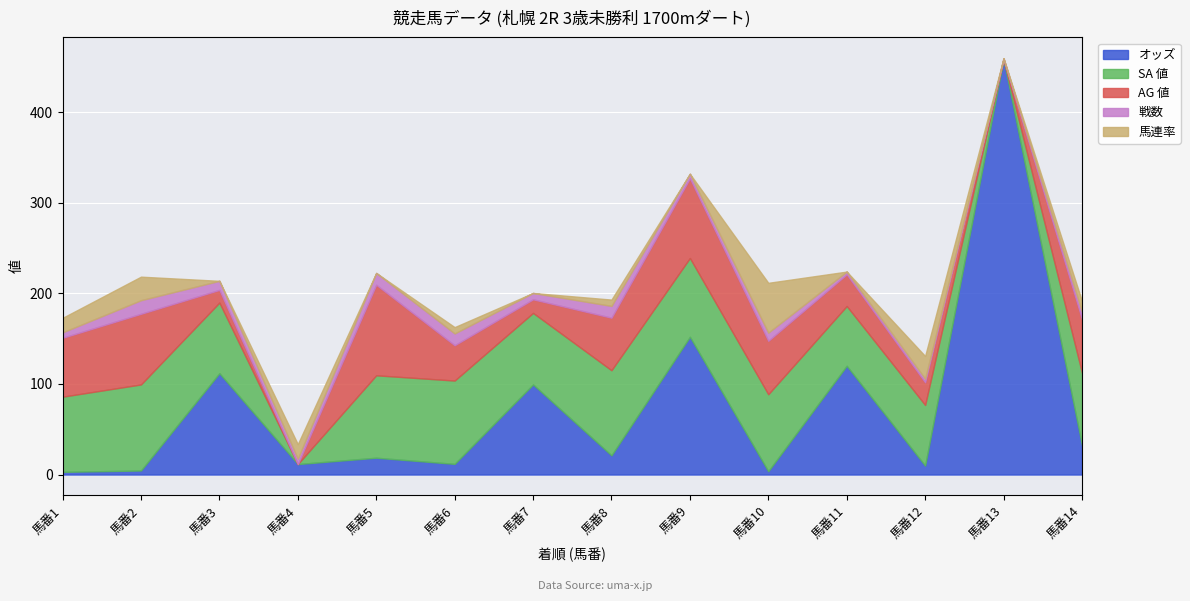

True or false: 馬連率 has a value of 28.7 at 7.

False